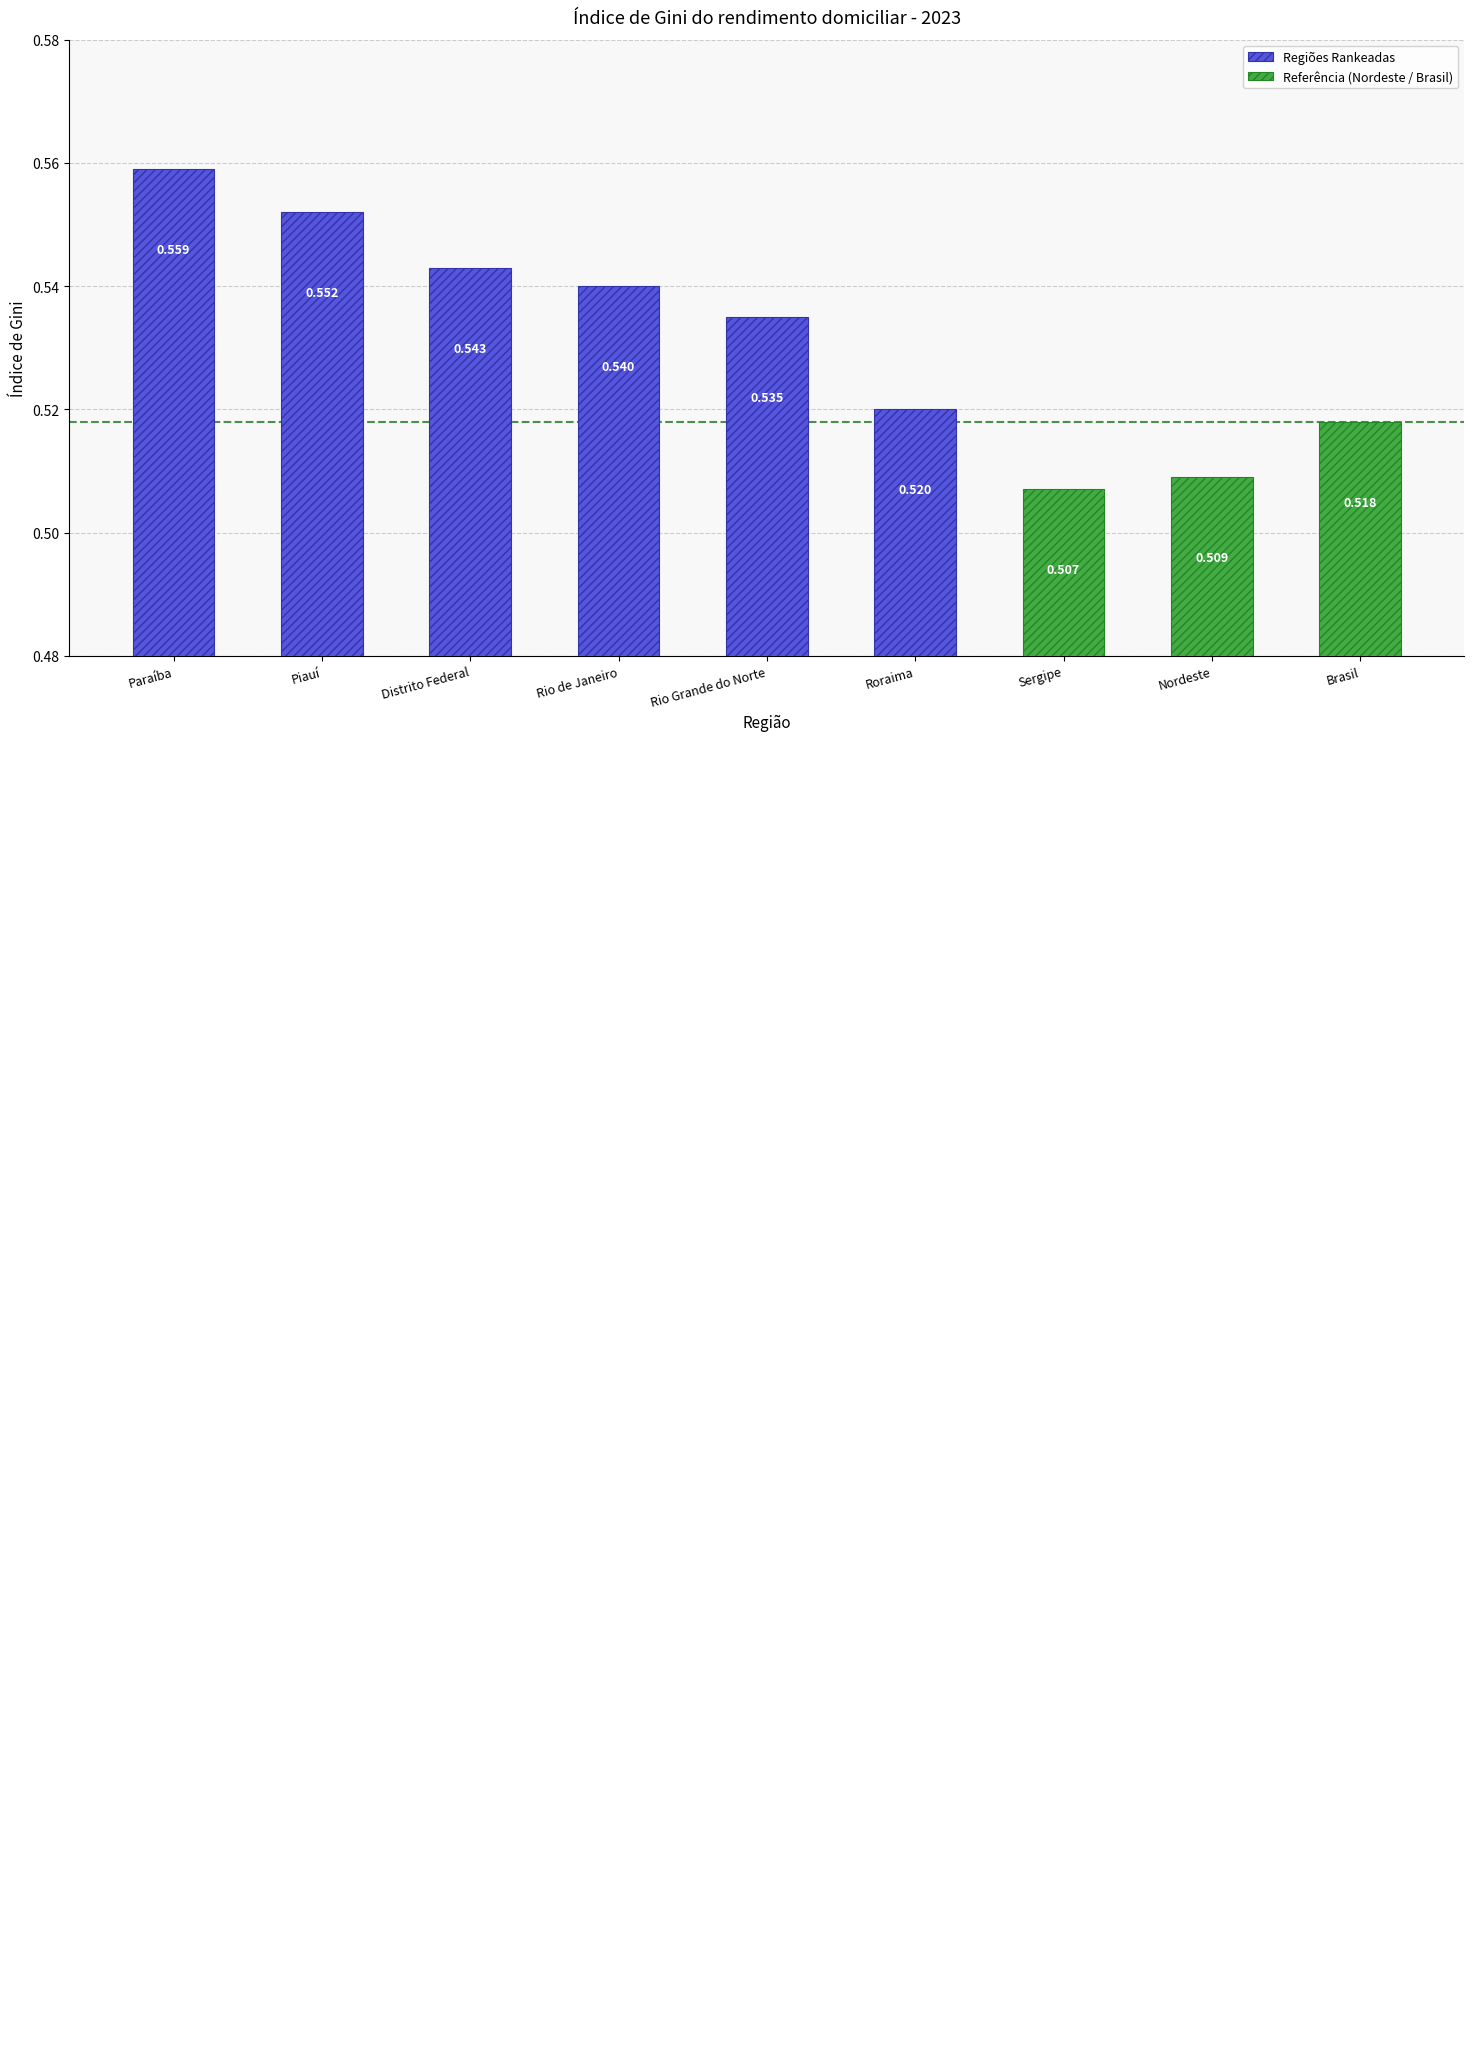

What is the average value?

0.5